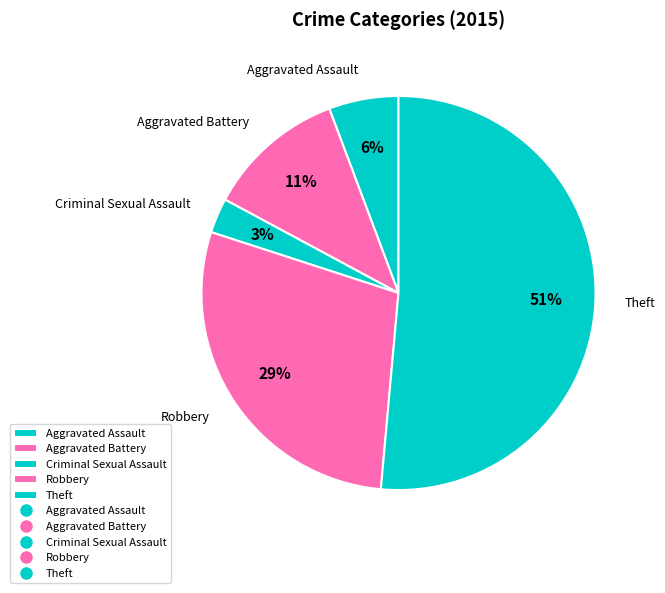

What percentage is the Aggravated Battery slice, to the nearest percent?

11%